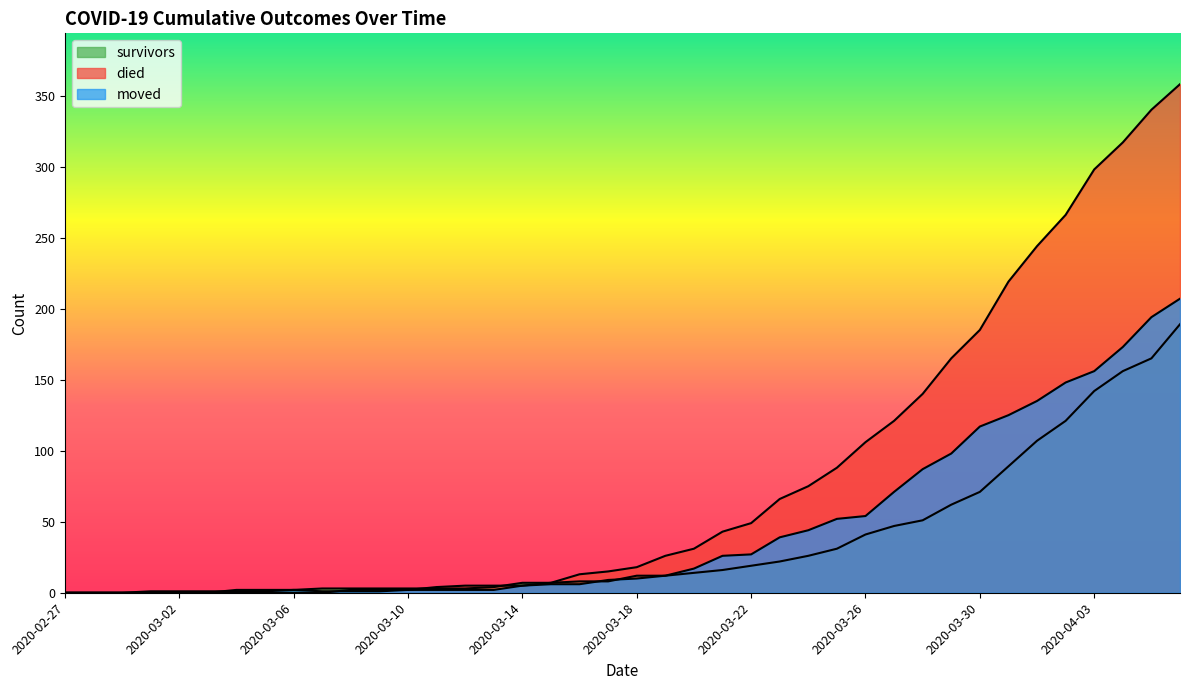

True or false: survivors has more than 1 interior local peaks.

False